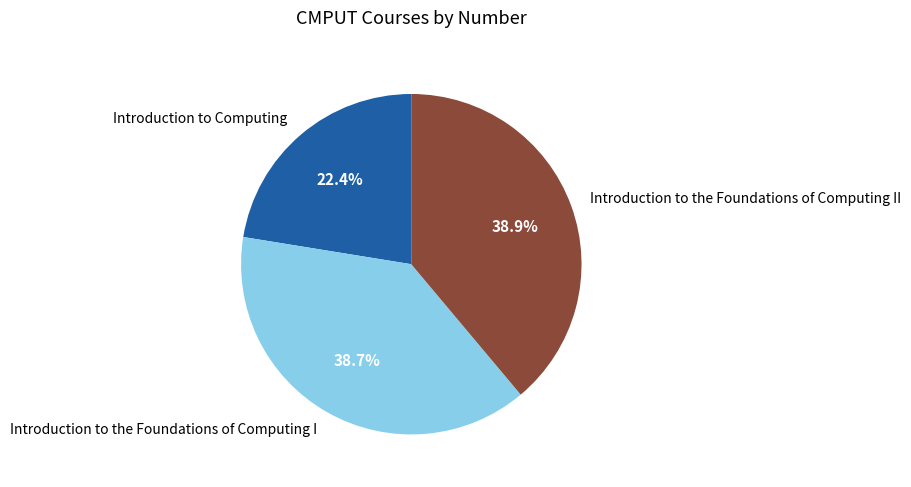

The Introduction to the Foundations of Computing II slice represents 51% of the pie. True or false?

False